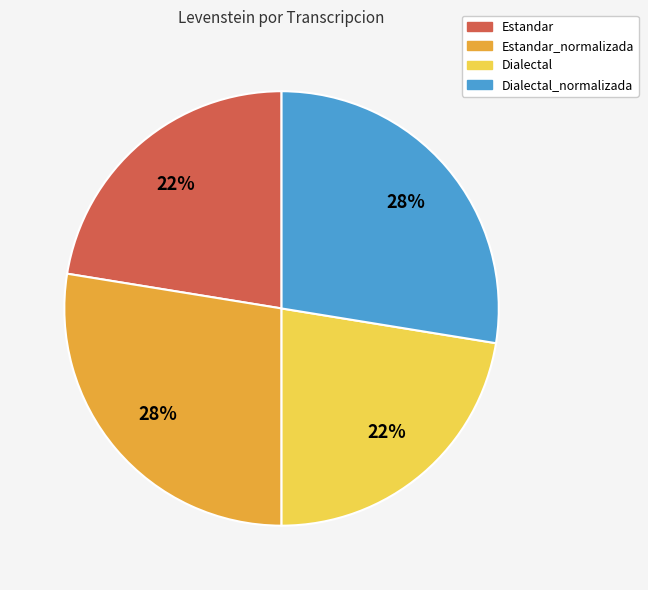

True or false: Dialectal accounts for 22% of the total.

True